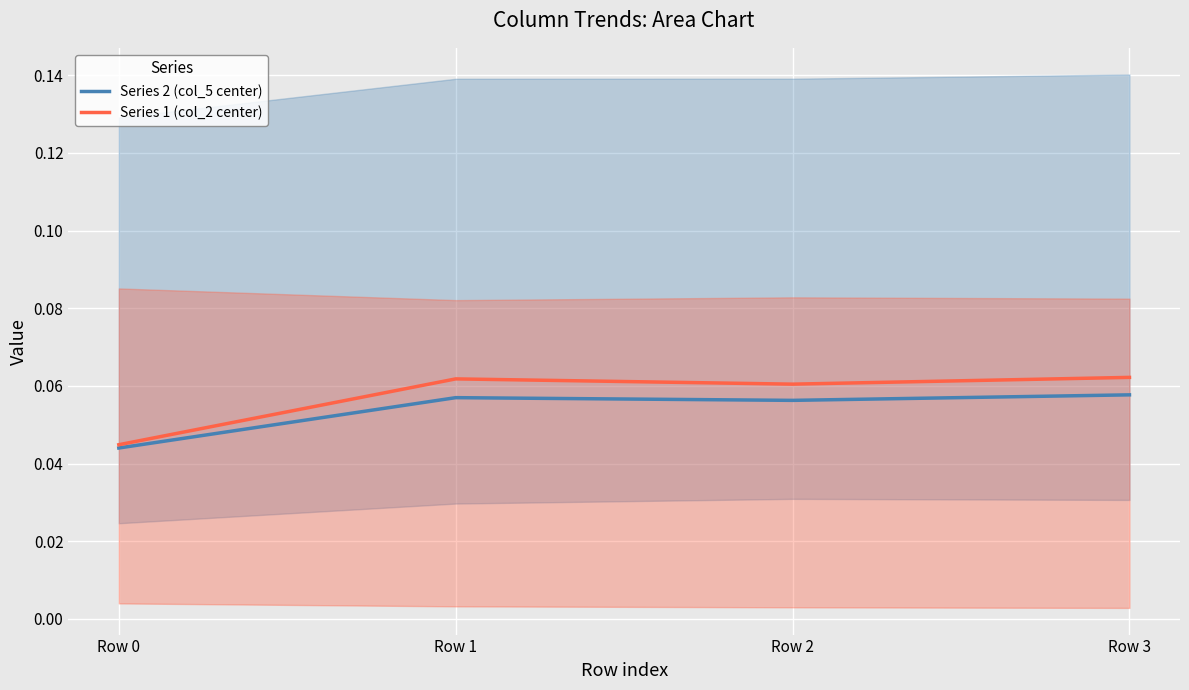

What are all the series names shown in the legend?

Series 2 (col_5 center), Series 1 (col_2 center)